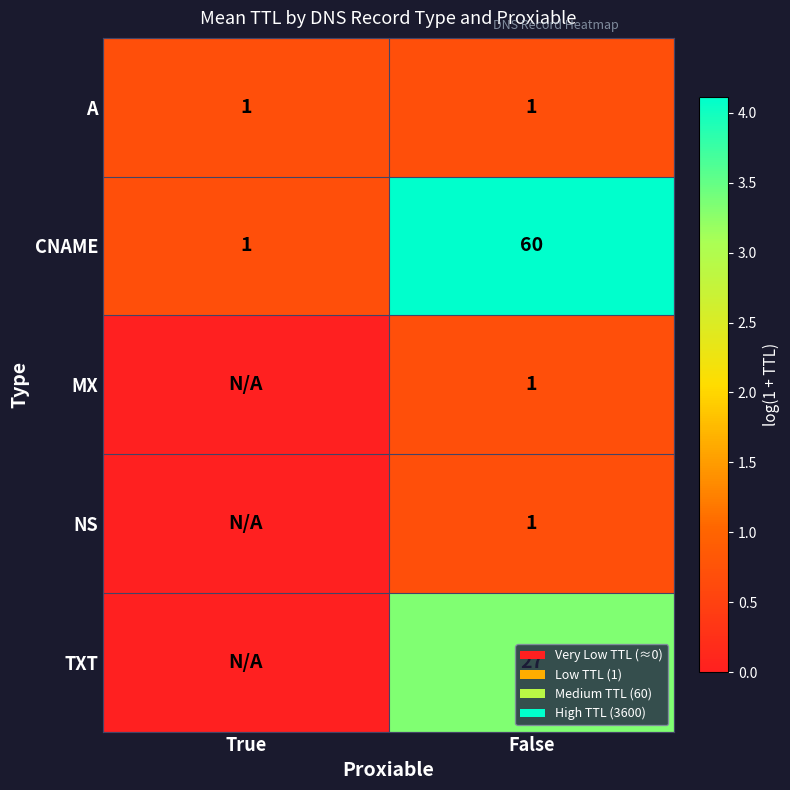

What is the difference between the highest and lowest values at False?

59